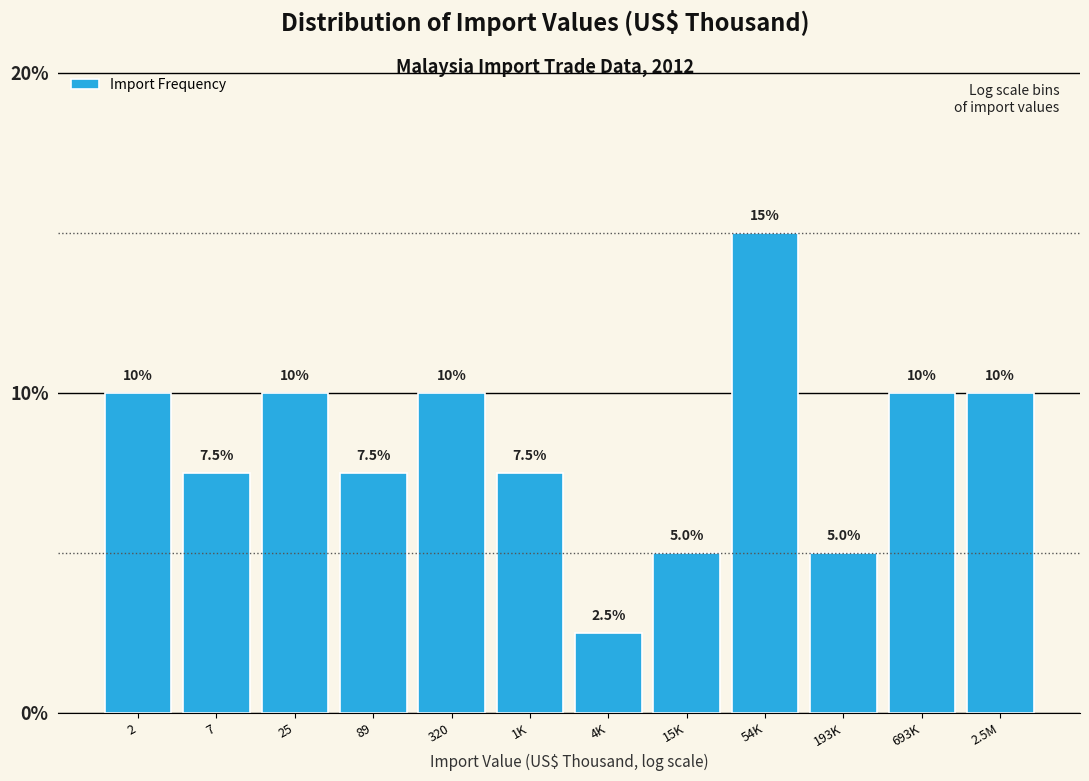

Reading left to right, transcribe all the data shown in this chart.

2=10.0	7=7.5	25=10.0	89=7.5	320=10.0	1K=7.5	4K=2.5	15K=5.0	54K=15.0	193K=5.0	693K=10.0	2.5M=10.0